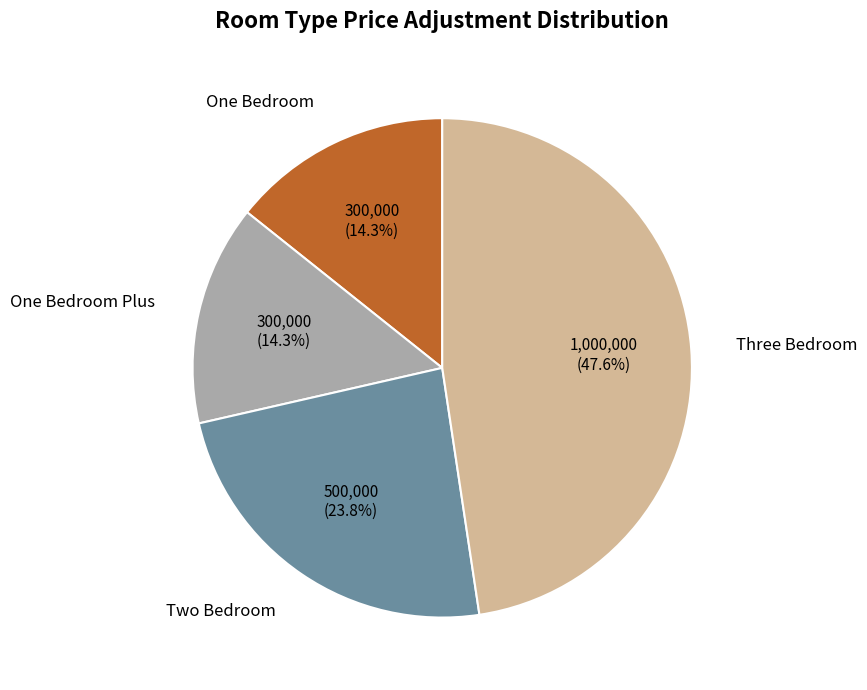

What is the largest slice in the pie chart?

Three Bedroom